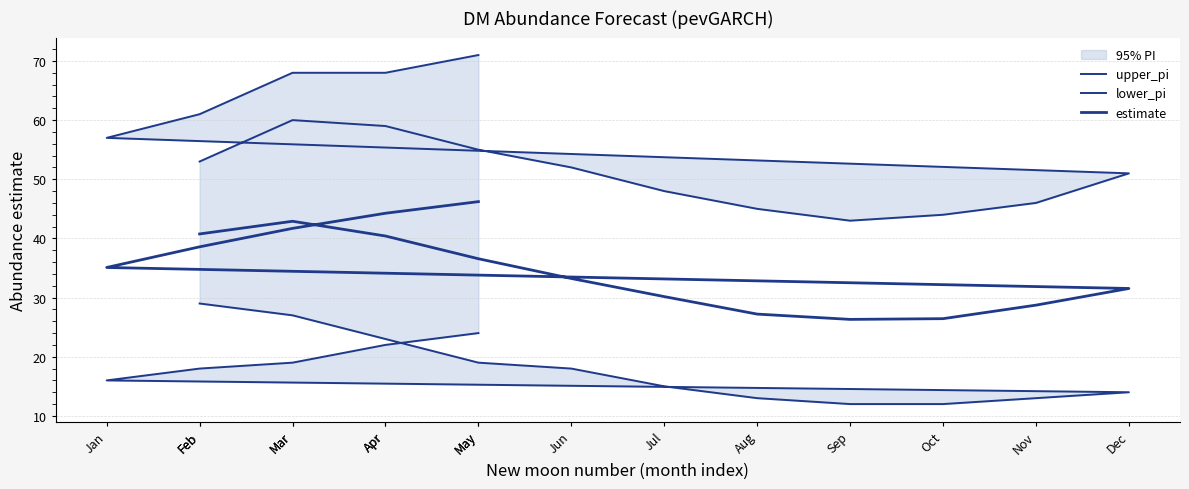

What is the average value of the estimate series?

35.6